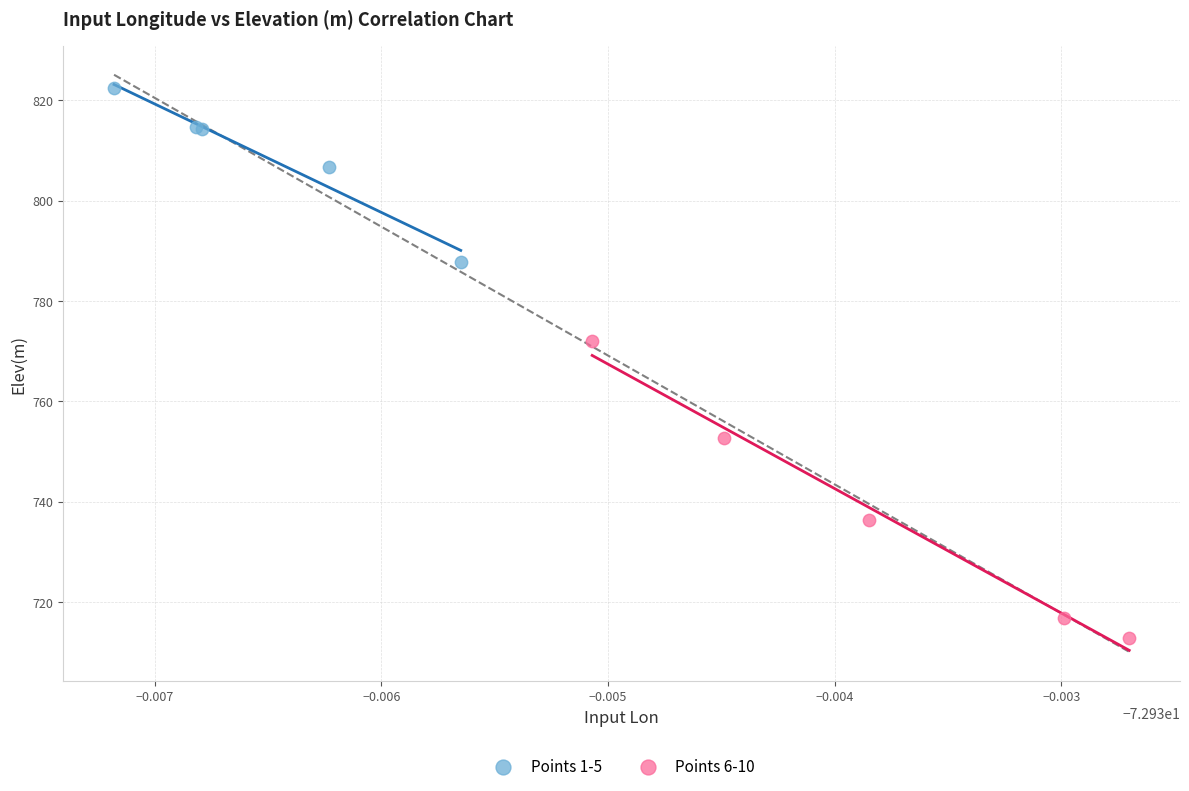

Which series has the widest spread of Y values?

Points 6-10